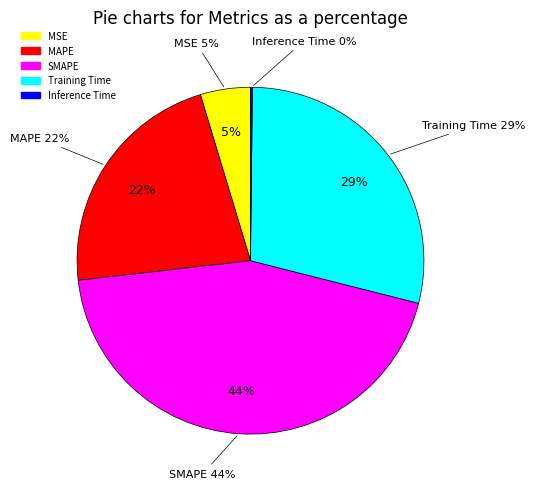

Count the number of slices in the pie.

5